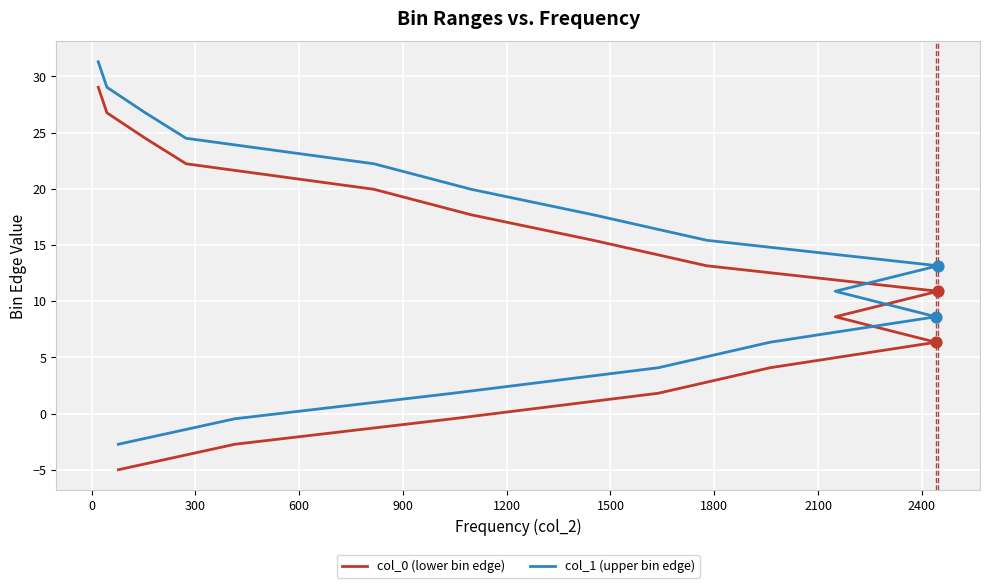

What are all the series names shown in the legend?

col_0 (lower bin edge), col_1 (upper bin edge)